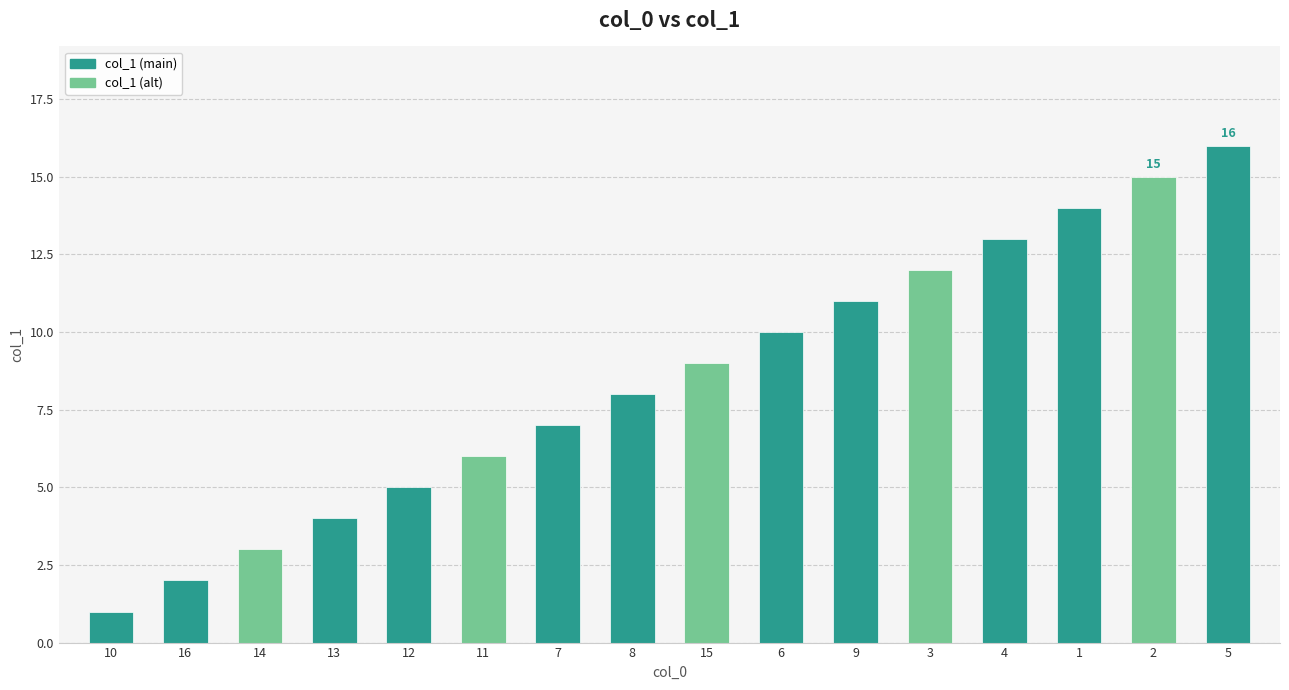

What is the change in value from 16 to 7?

+5